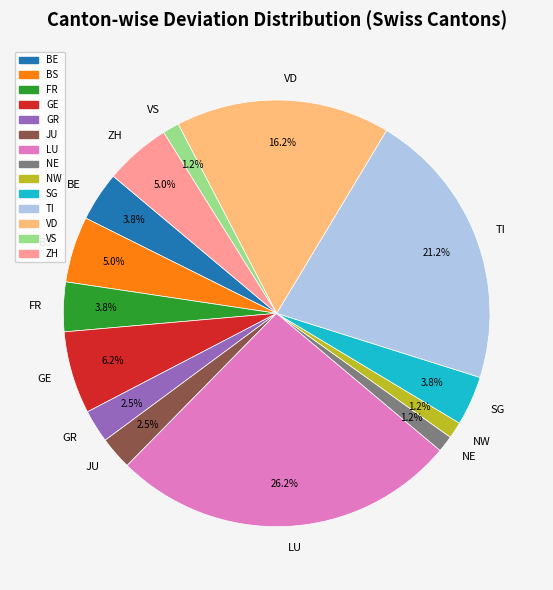

Which category has the biggest portion of the pie?

LU